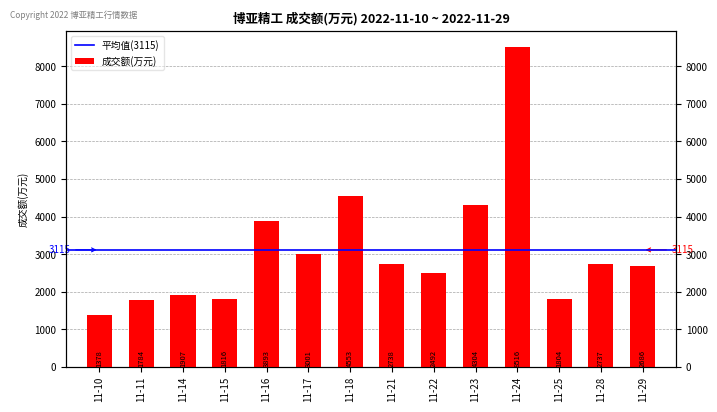

At which category does the chart reach its peak across all series?

11-24